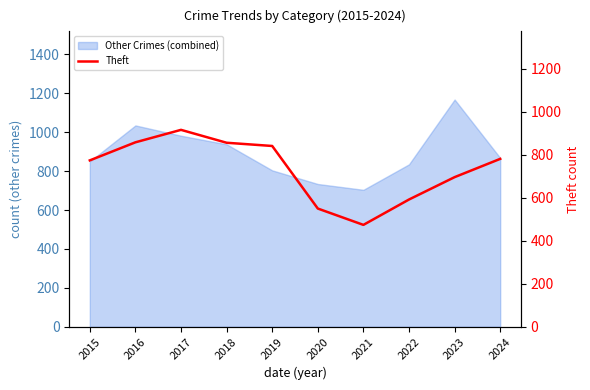

The chart shows a value of 841 at 2019. True or false?

True